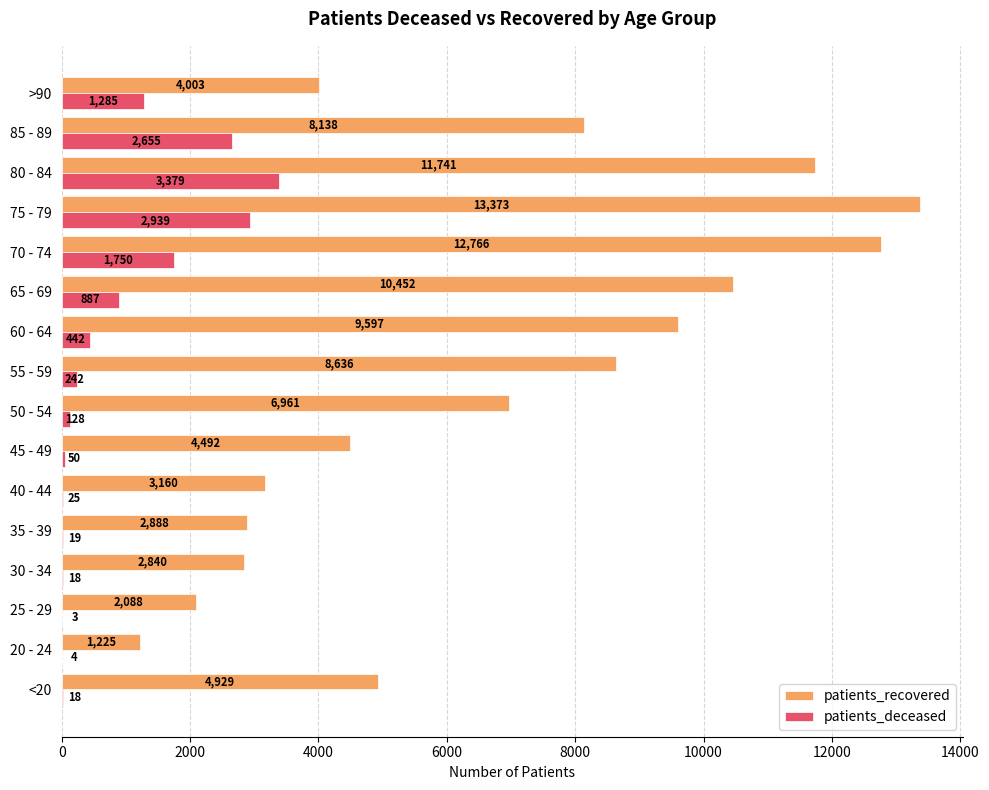

Which series has the largest total across all categories?

patients_recovered